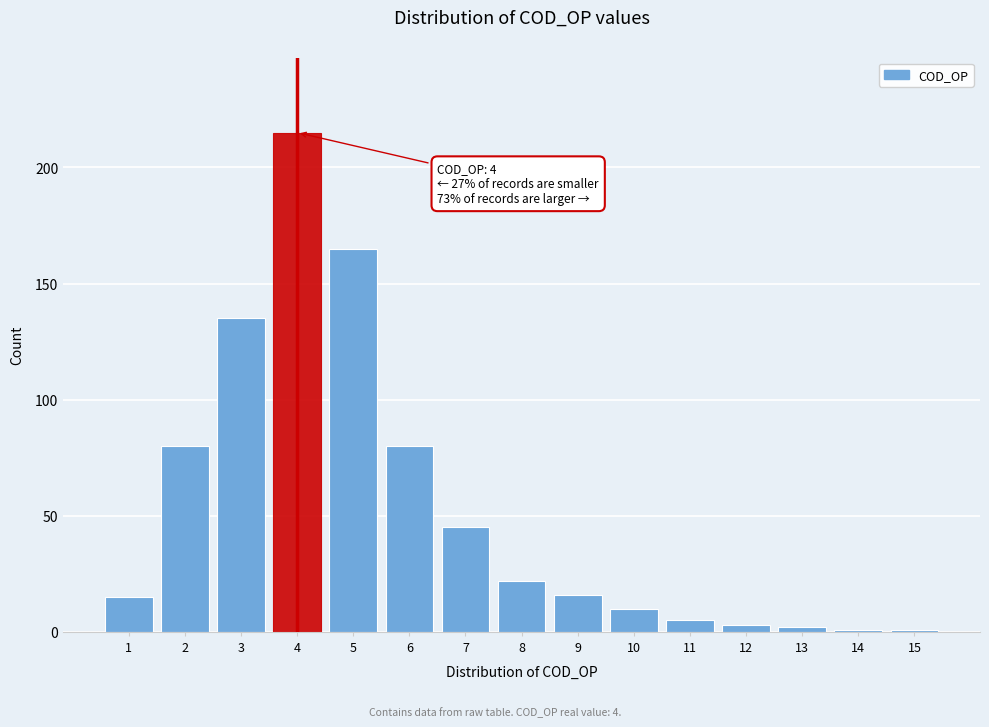

Reading left to right, what are all the values shown in this chart?

1=15	2=80	3=135	4=215	5=165	6=80	7=45	8=22	9=16	10=10	11=5	12=3	13=2	14=1	15=1